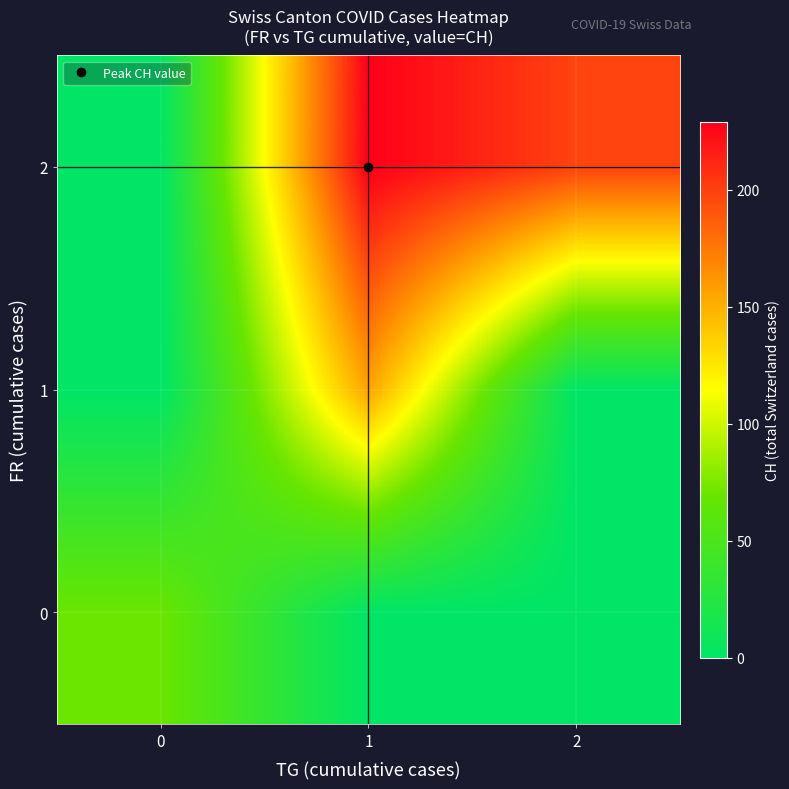

At 1, list the series in order from smallest to largest.

0, 1, 2